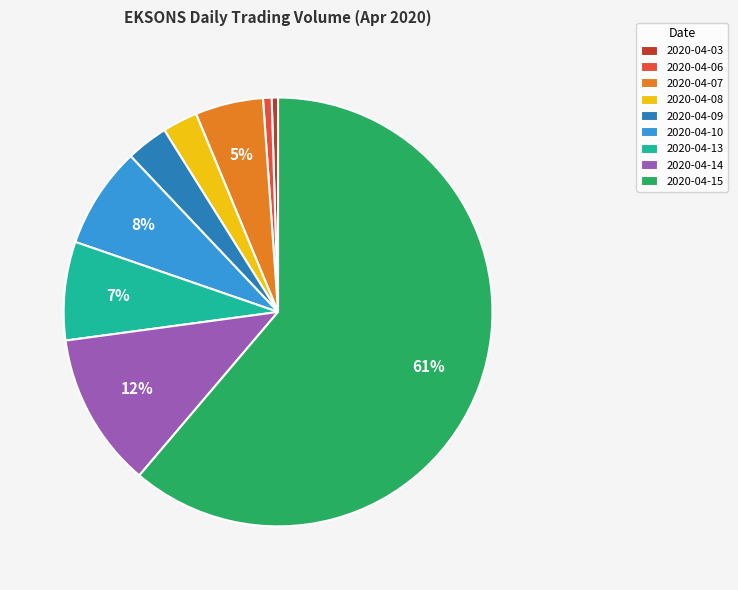

True or false: 2020-04-09 accounts for 3% of the total.

True